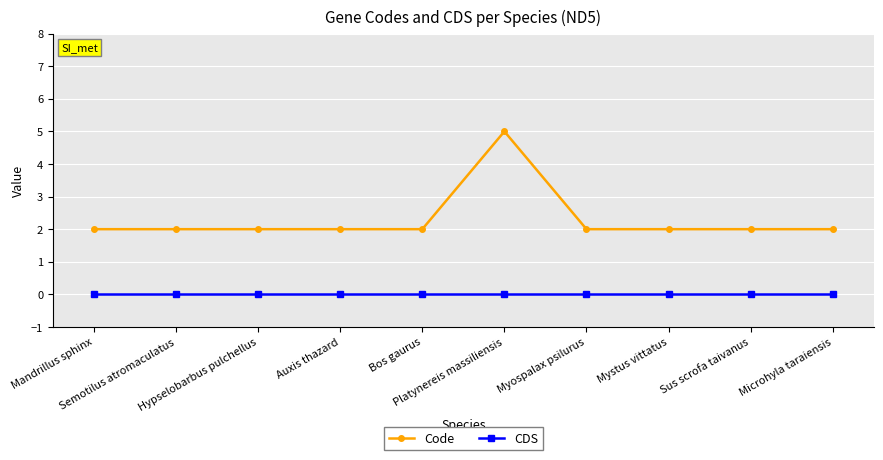

Reading left to right, list all the values displayed in this chart.

Code: 2	2	2	2	2	5	2	2	2	2
CDS: 0	0	0	0	0	0	0	0	0	0